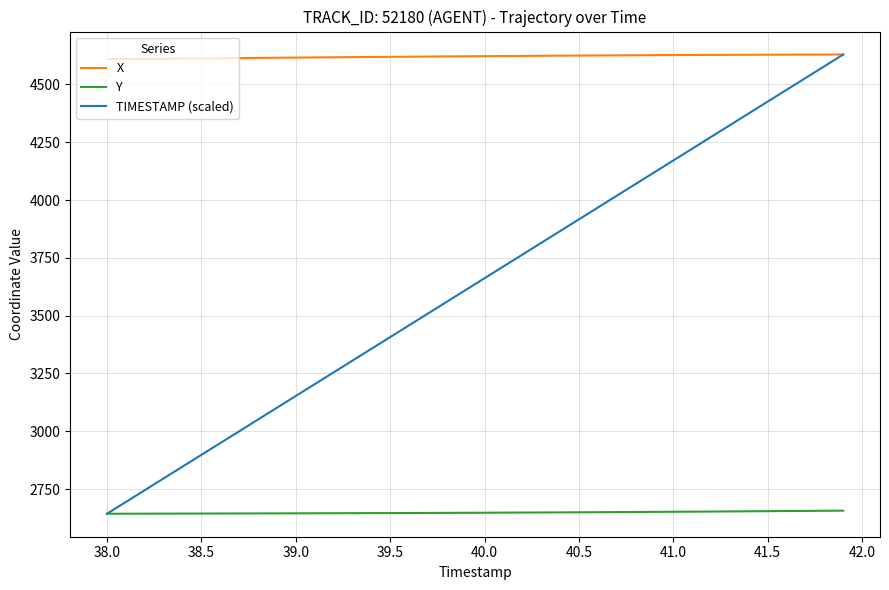

Which series has the widest spread of values?

TIMESTAMP (scaled)